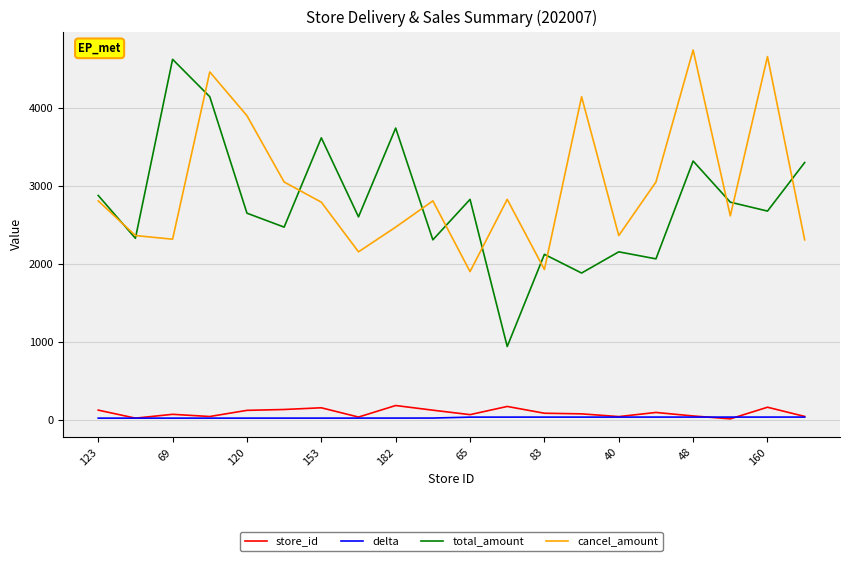

Which series has the largest range (max minus min)?

total_amount